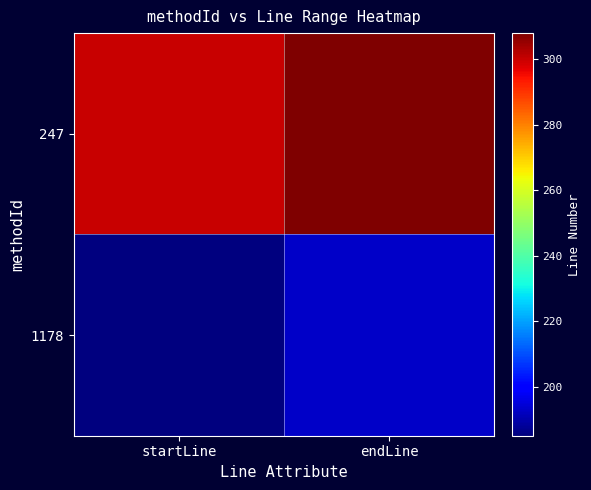

What is the smallest value displayed?

185